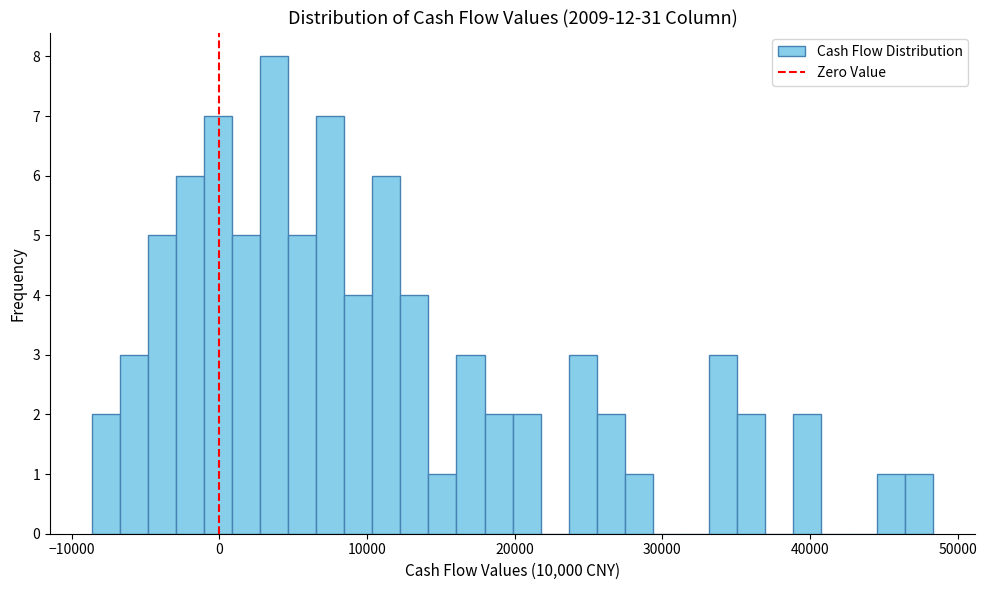

Around what value on the x-axis is the tallest bar? Give the approximate position of its centre, as read against the axis.

4000